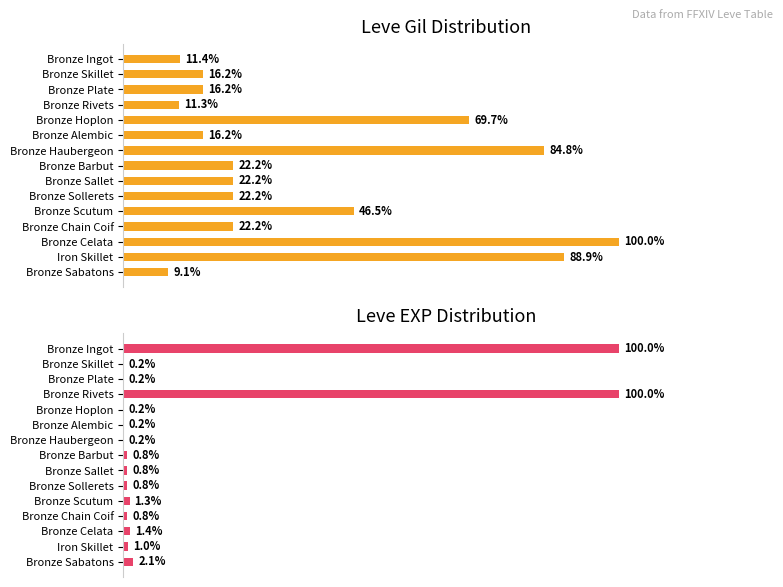

Which series has the widest spread of values?

Leve EXP